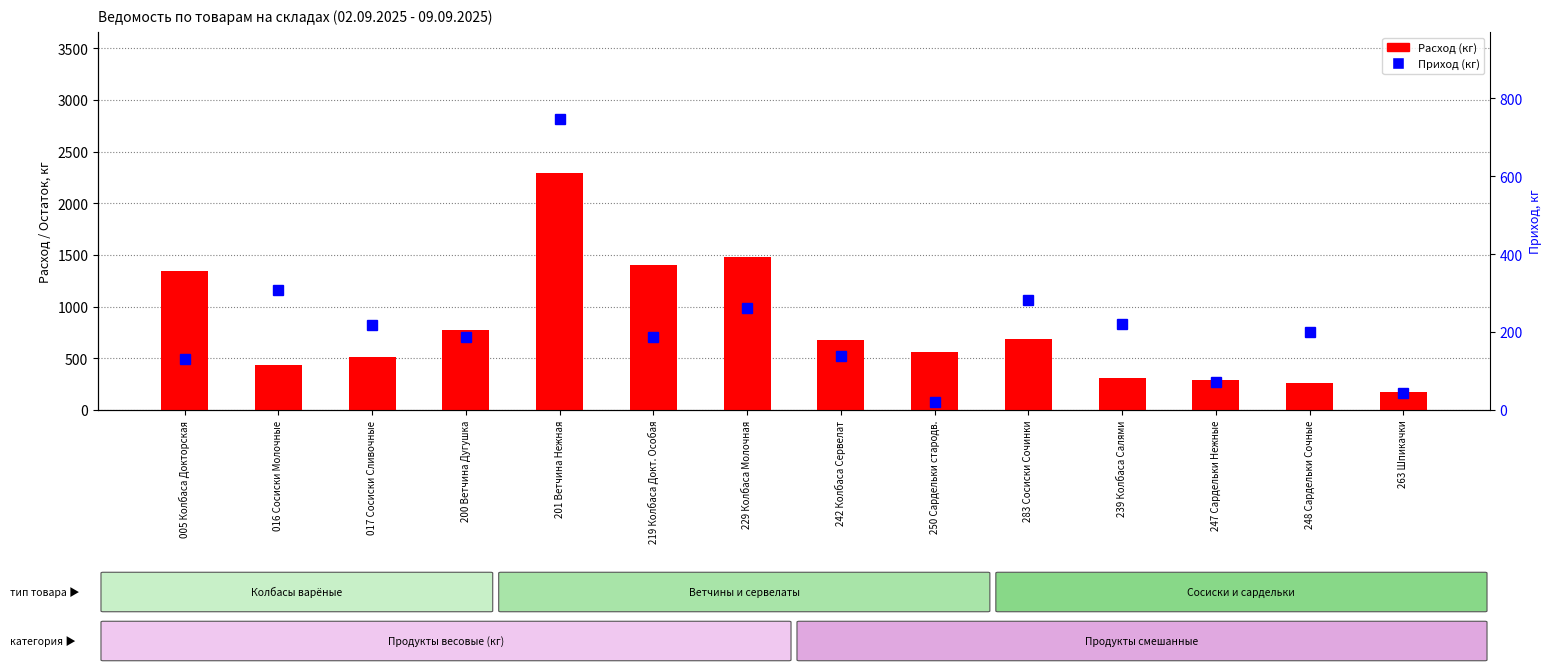

True or false: Расход (кг) has a value of 837.6 at 017 Сосиски Сливочные.

False